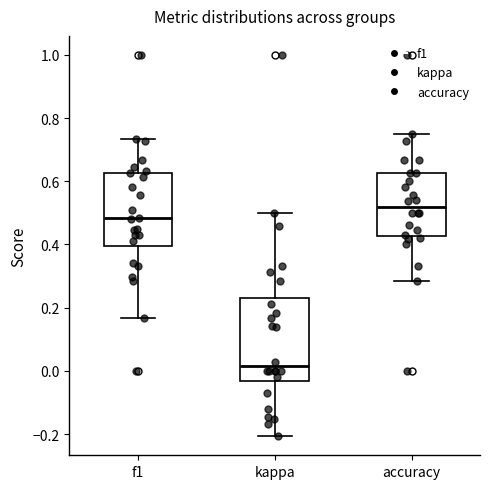

Reading left to right, read every box against the y-axis: the position of its median line, the range the box covers, and the ends of its whiskers. The values are not printed on the chart, so give them approximately, as read against the axis.

f1: median 0.48, box 0.40 to 0.62, whiskers 0.16 to 0.74
kappa: median 0.02, box -0.04 to 0.24, whiskers -0.20 to 0.50
accuracy: median 0.52, box 0.42 to 0.62, whiskers 0.28 to 0.76